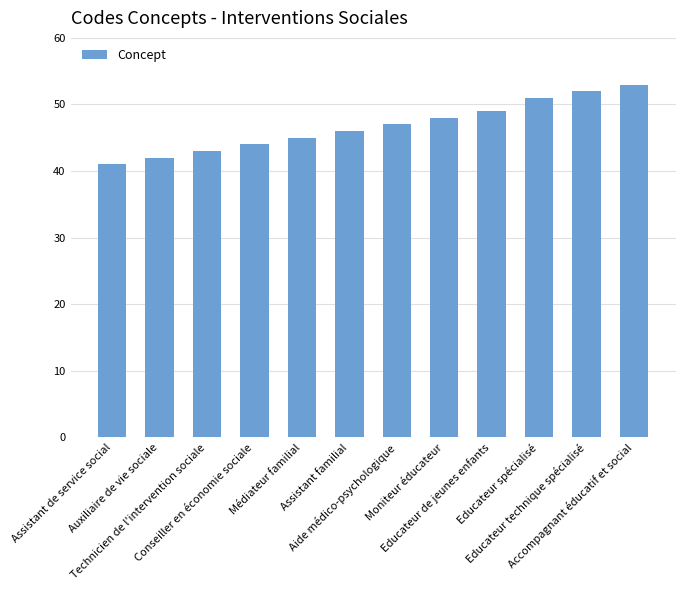

What is the change in value from Médiateur familial to Educateur spécialisé?

+6